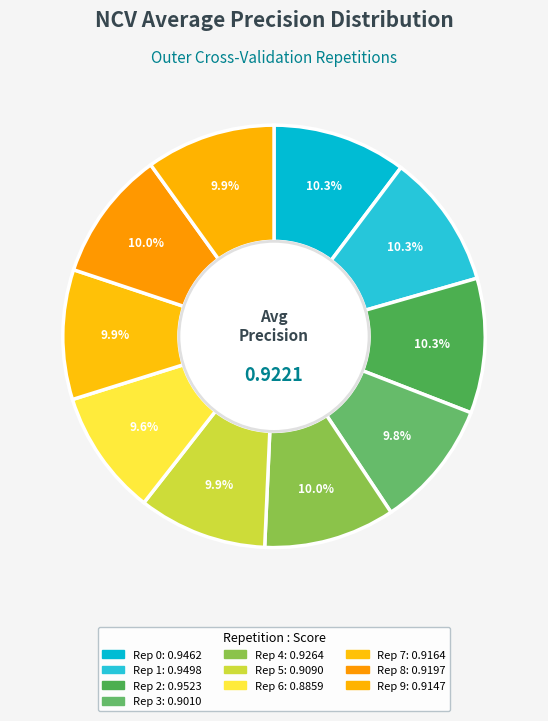

How many segments does this pie chart have?

10